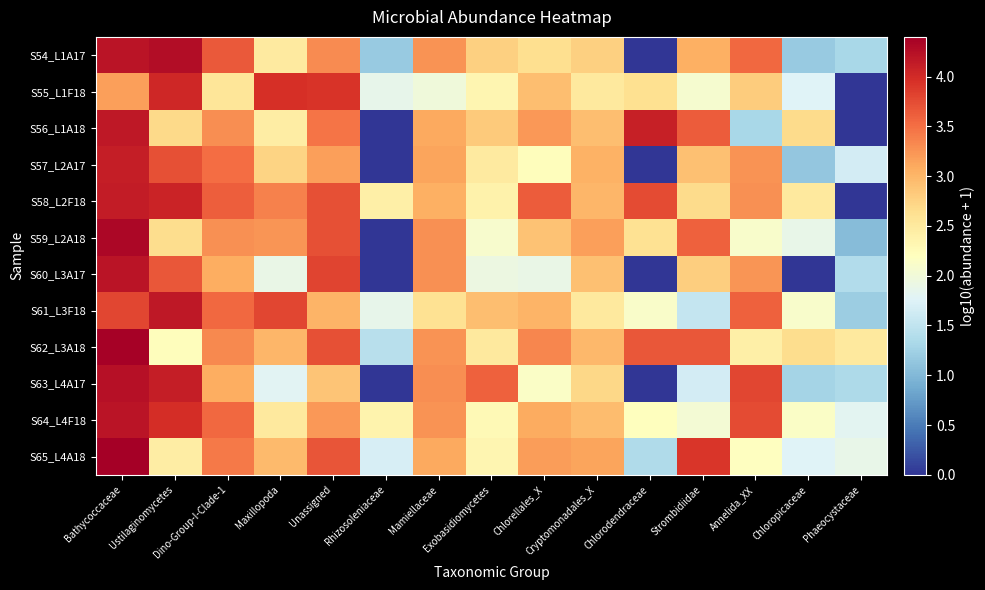

What is the difference between the highest and lowest values at Chlorellales_X?

1.7